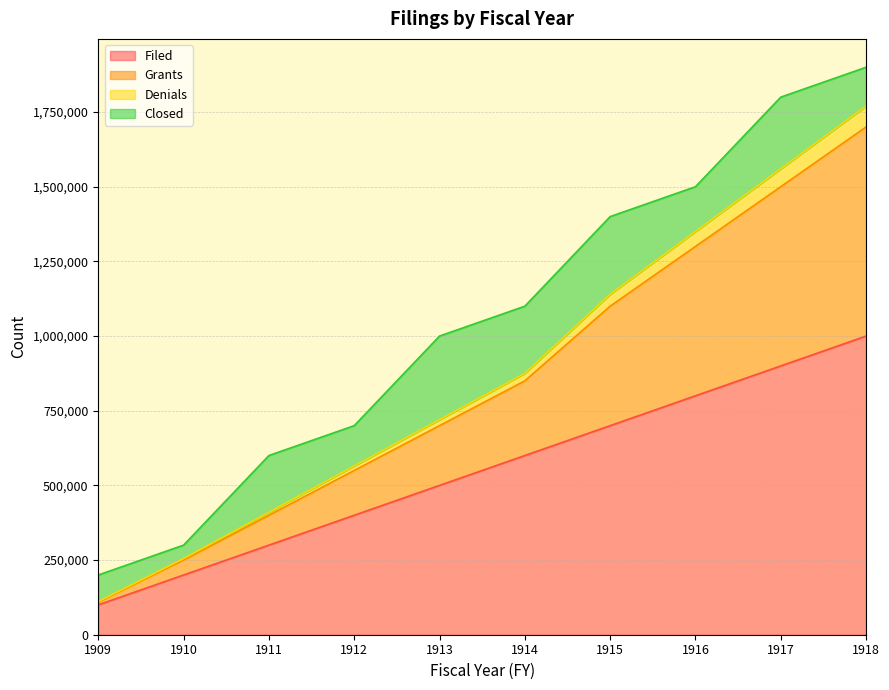

At which category is the sum across all series the highest?

1918